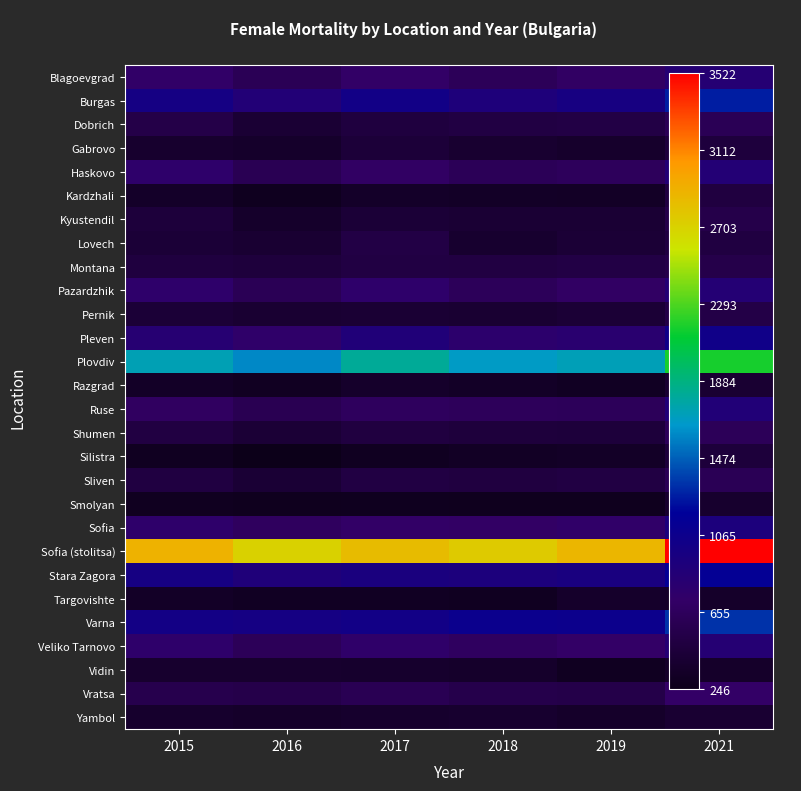

Which series has the widest spread of values?

Sofia (stolitsa)